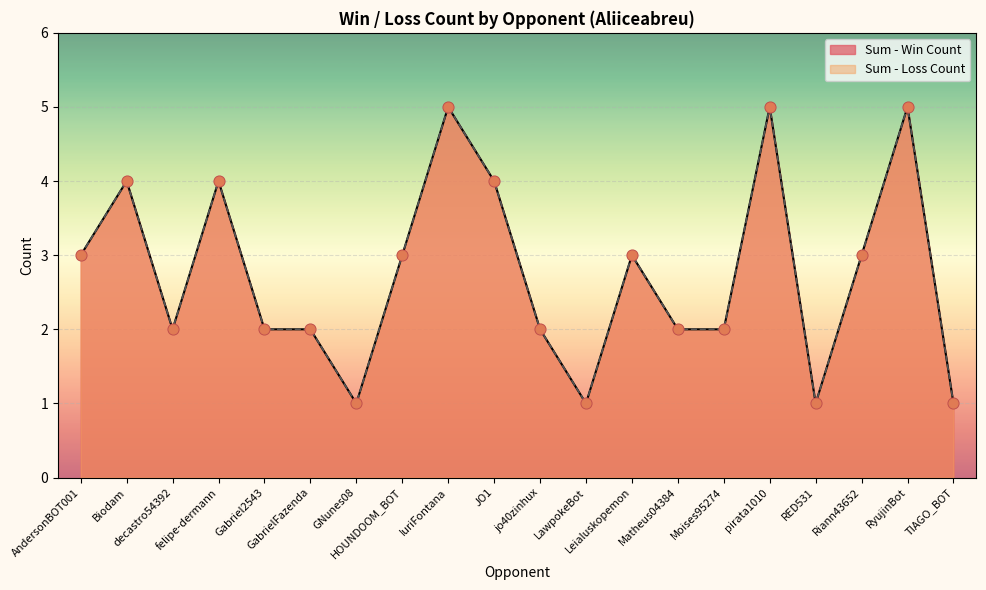

At which category is the sum across all series the highest?

IuriFontana